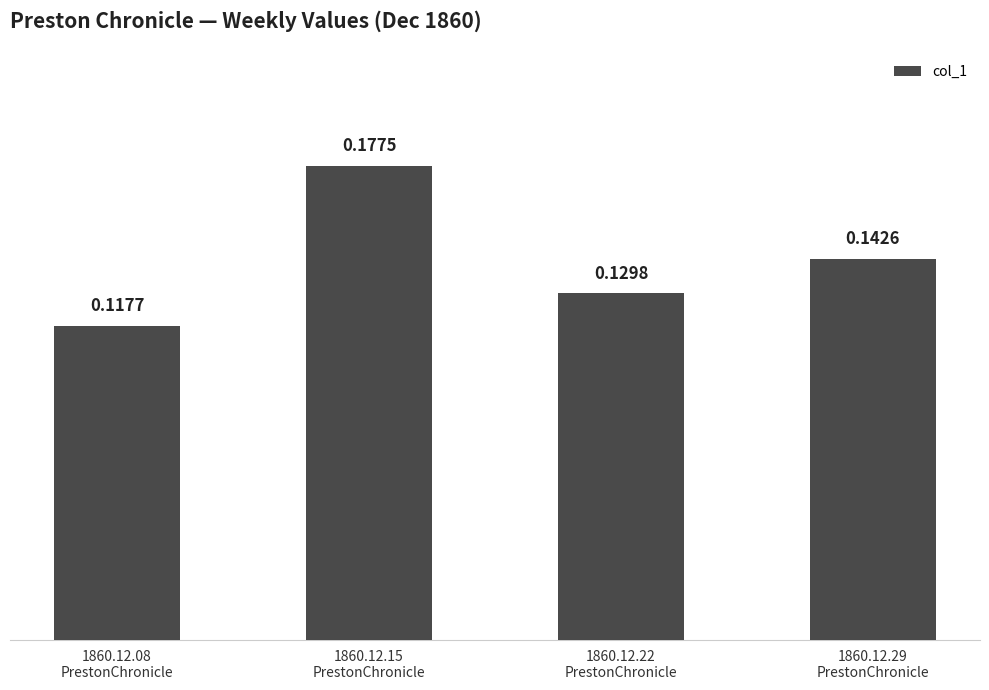

At which category does the chart reach its minimum across all series?

1860.12.08
PrestonChronicle